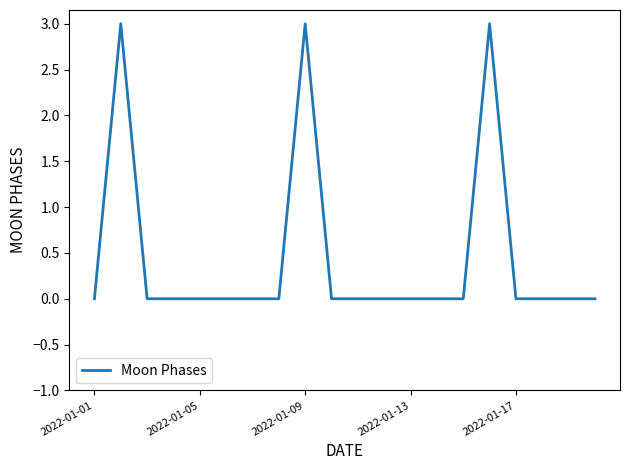

What is the greatest value displayed?

3